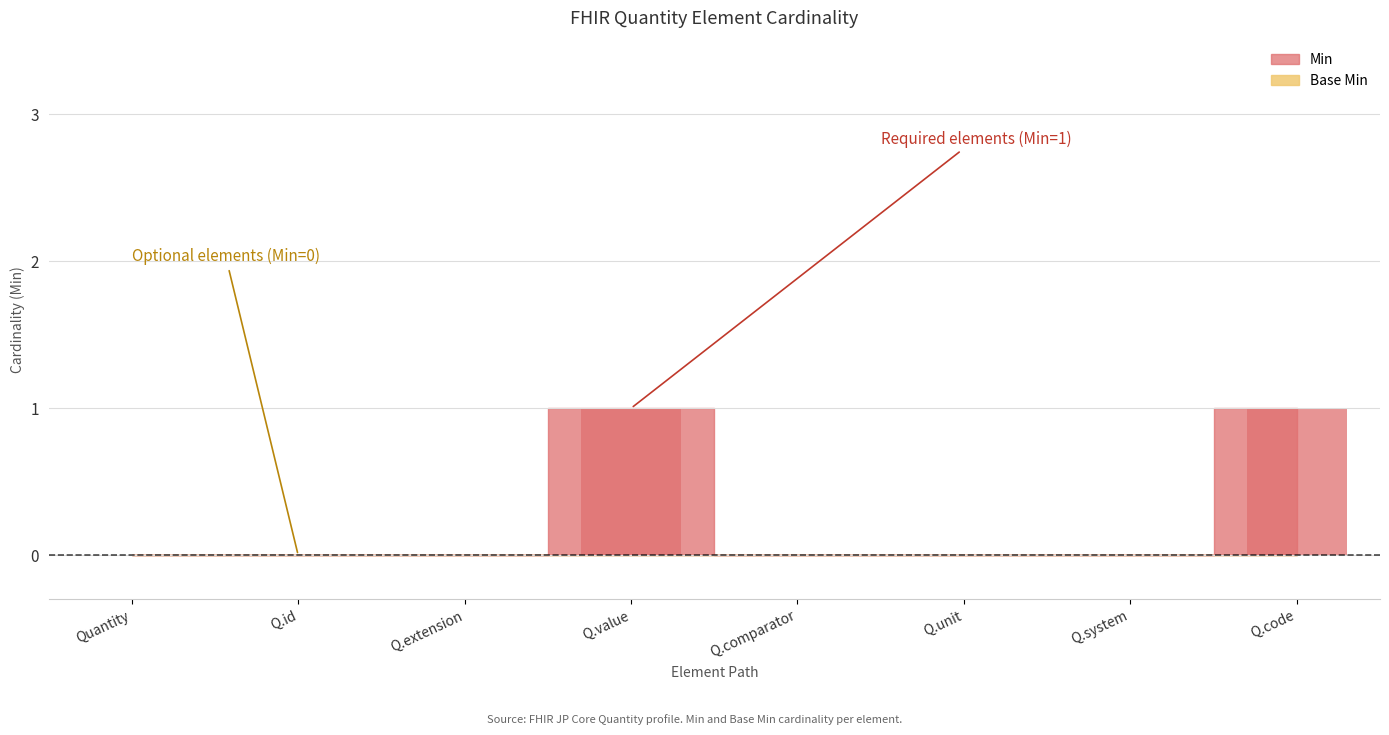

How many distinct data groups are displayed?

1